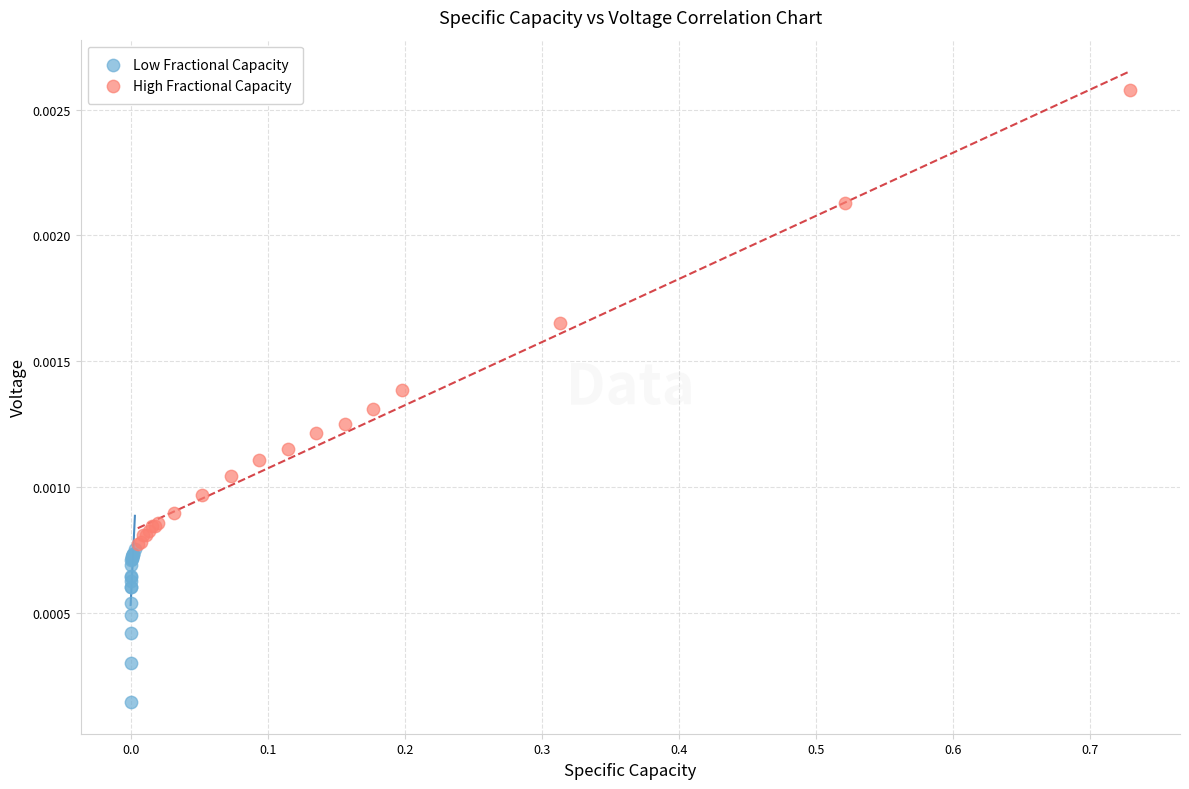

Which series contains the highest Y value?

High Fractional Capacity